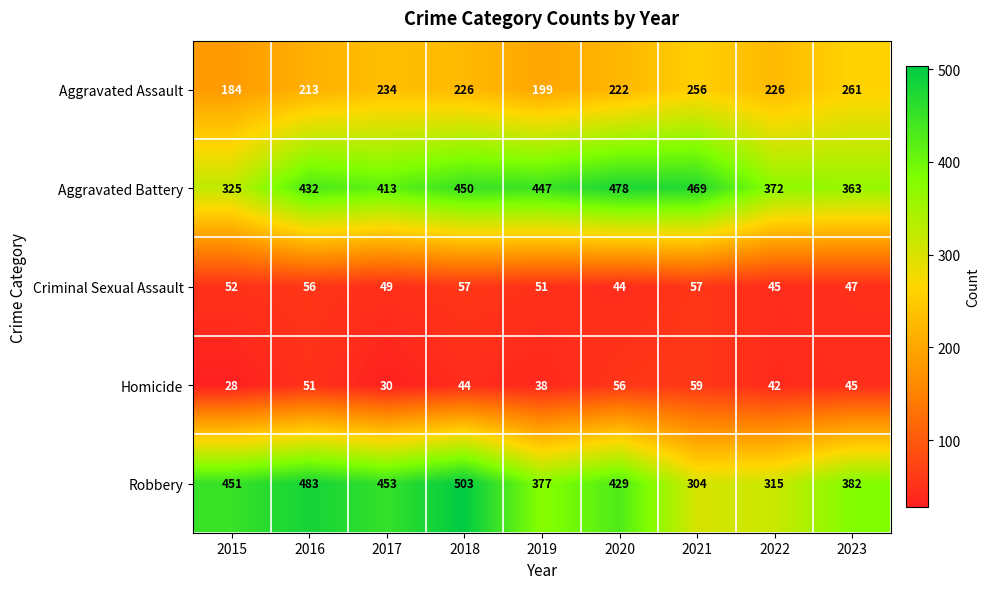

Which series changed the most between 2019 and 2021?

Robbery